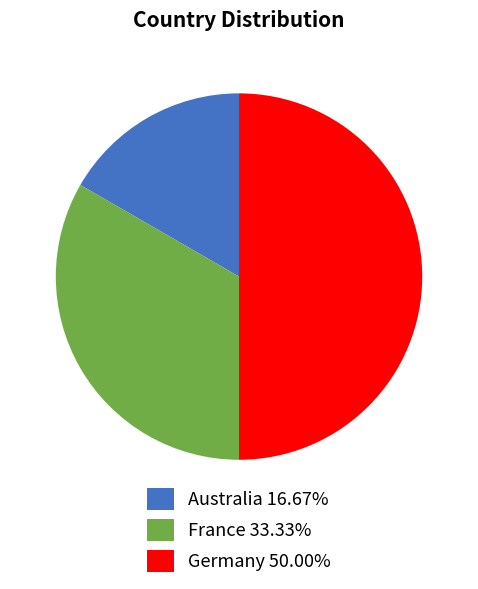

Is France 33.33% the majority of the pie?

No